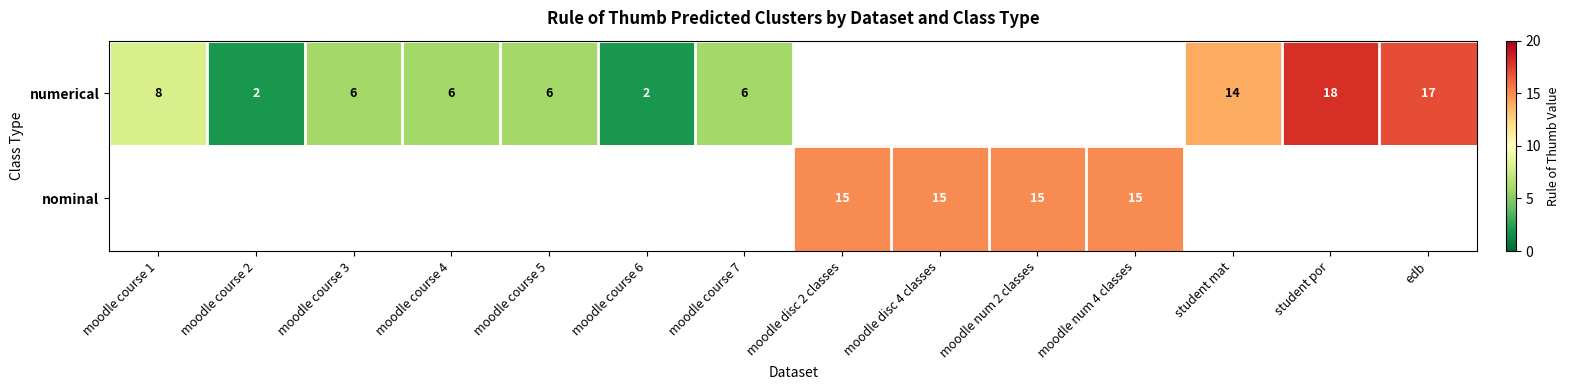

Which has a higher value, moodle course 7 or student por?

student por